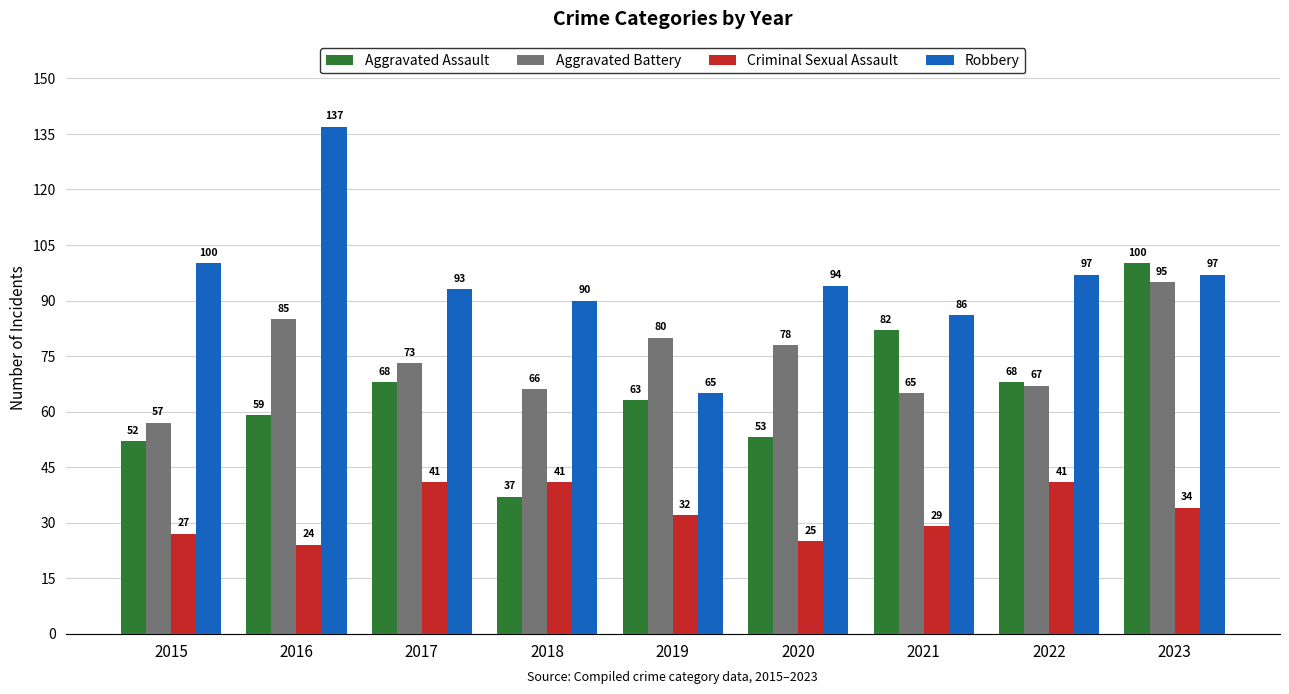

What value does the Aggravated Battery series have at 2023, to the nearest 5?

95